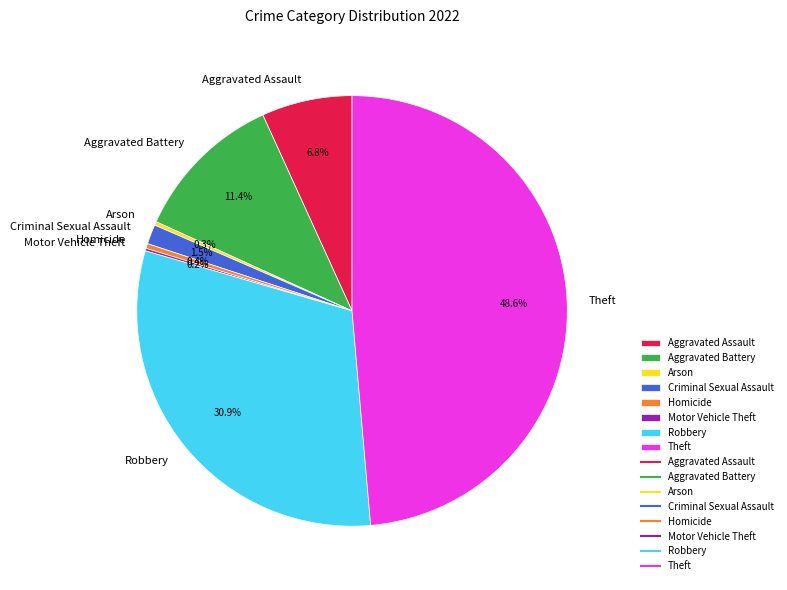

Does any single category account for the majority?

No